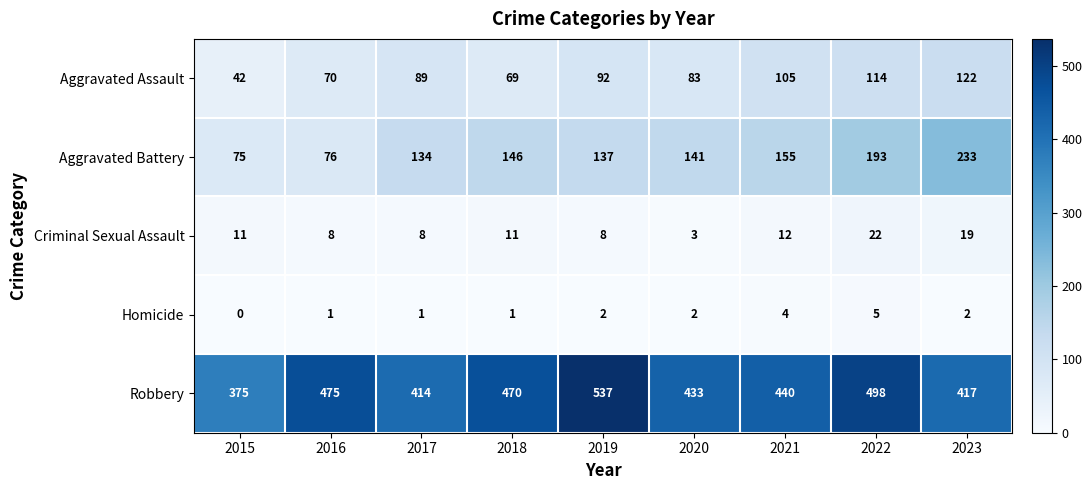

At which category is the sum across all series the highest?

2022